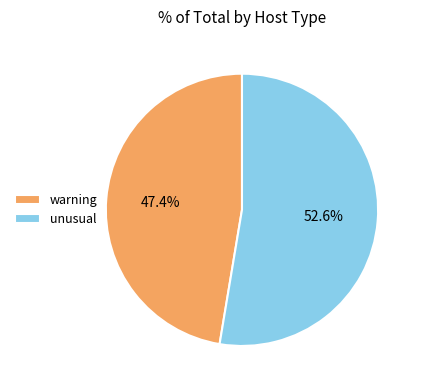

True or false: warning accounts for 47% of the total.

True